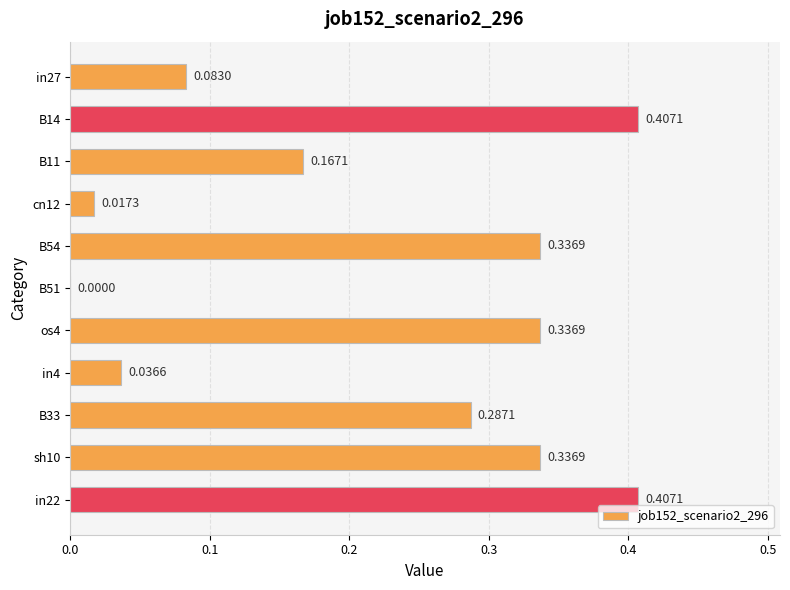

Does the chart contain stacked bars?

No